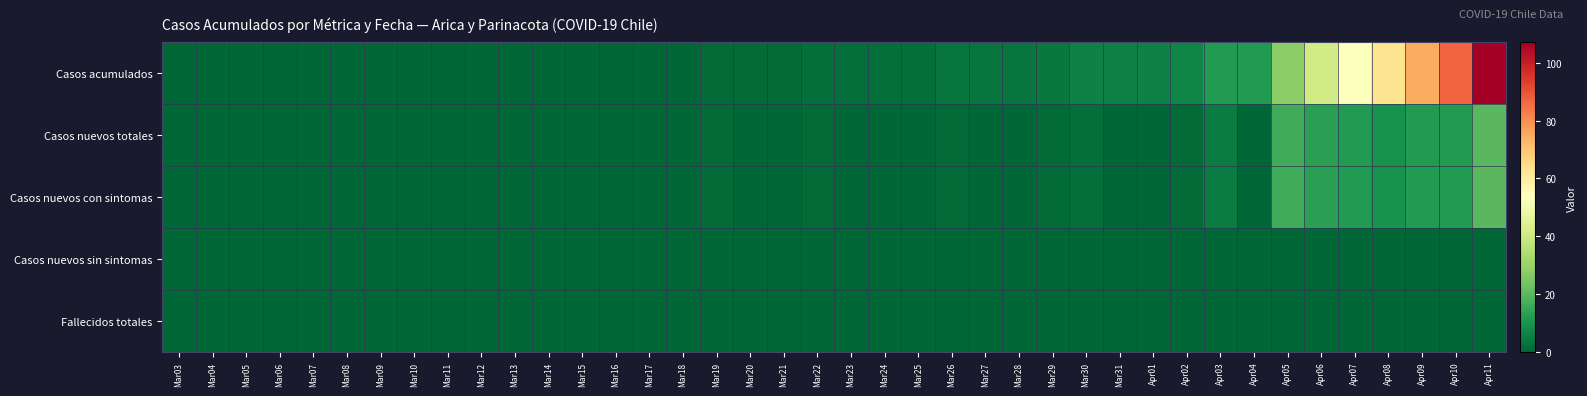

Between Apr03 and Mar09, which is larger?

Apr03